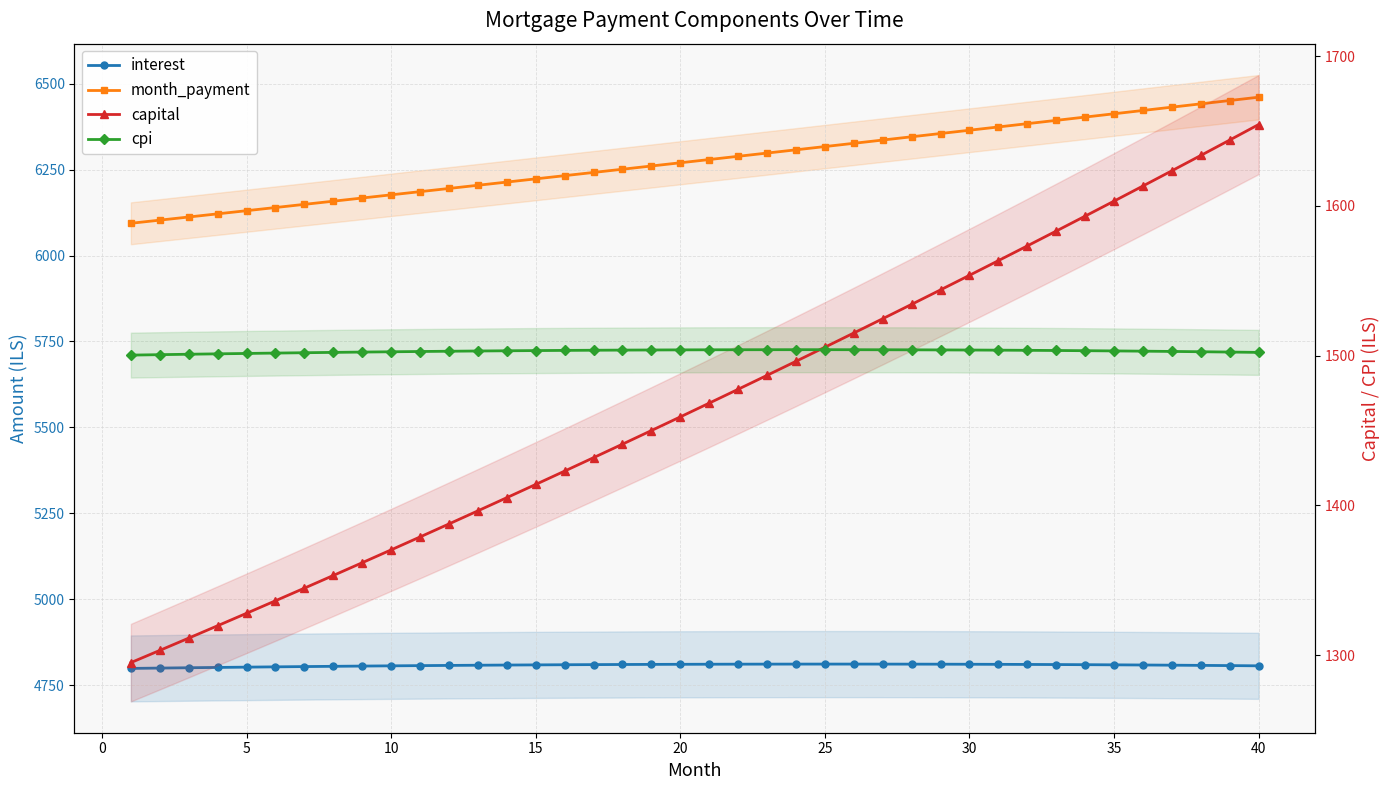

True or false: capital has more than 0 points higher than both neighbors.

False